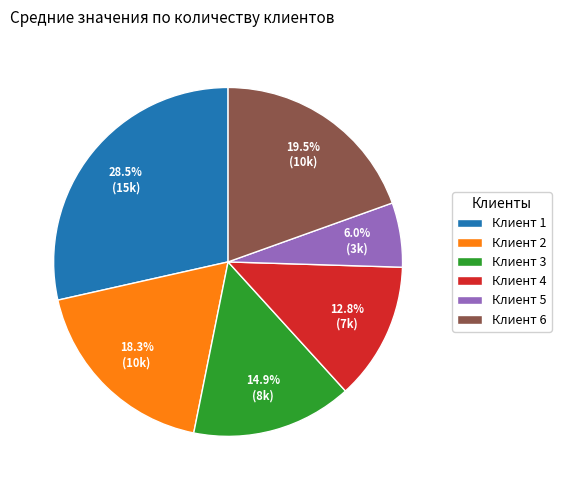

Is there a majority slice in this chart?

No